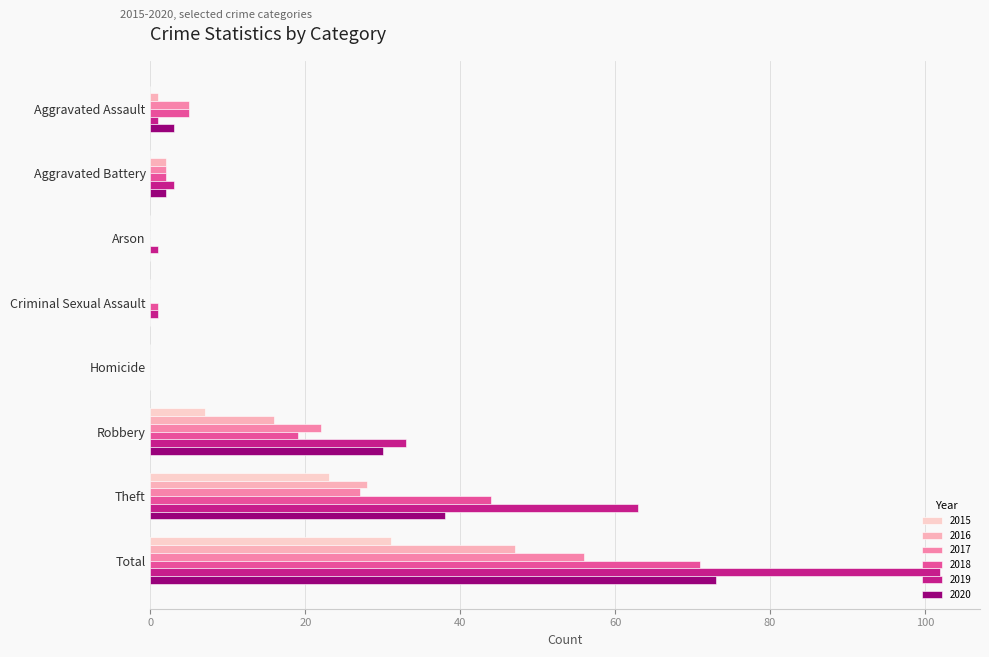

What is the value of the 2018 bar at the 1st from the left?

5